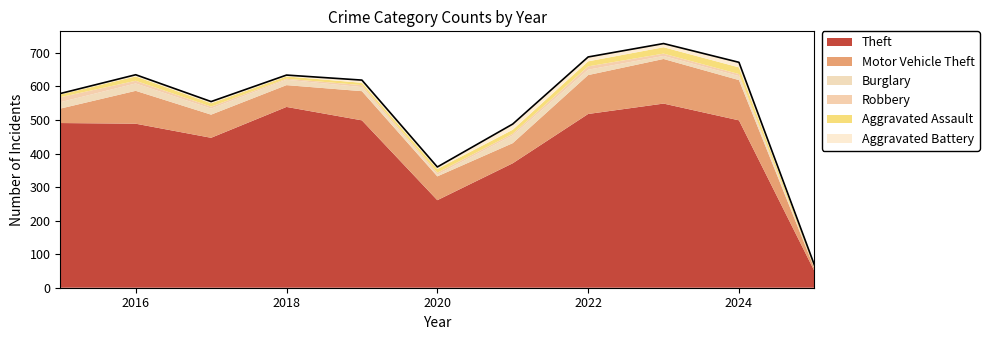

What is the value of the Robbery point at the 7th from the left?

5